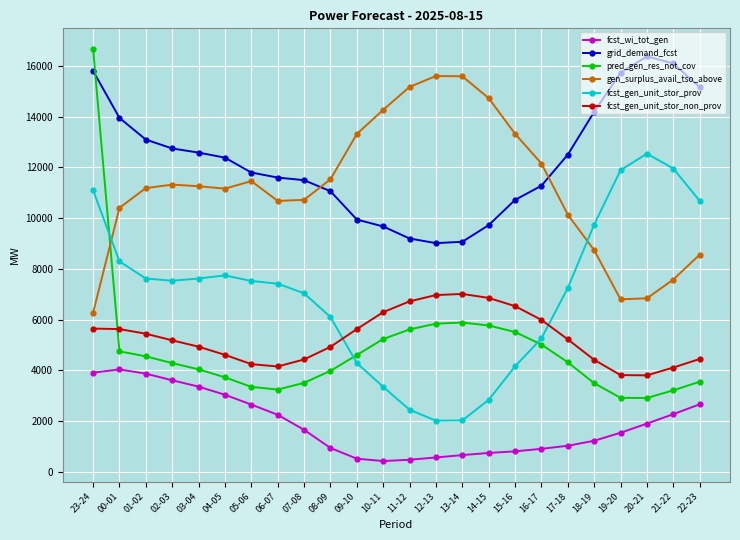

Which series has the largest total across all categories?

grid_demand_fcst